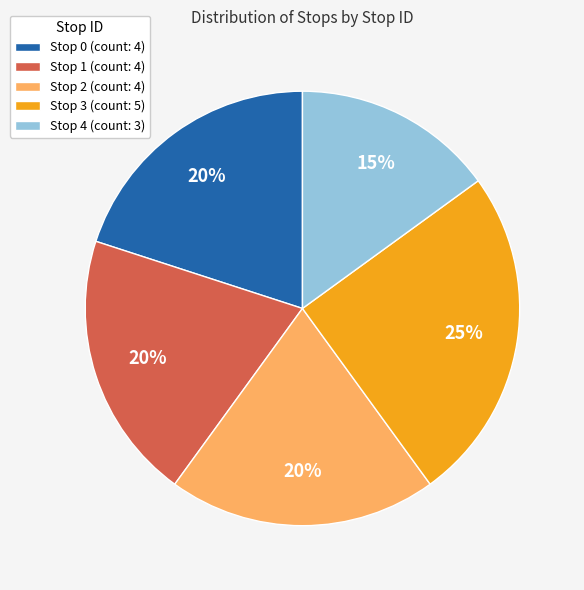

Is the sum of Stop 0 (count: 4) and Stop 3 (count: 5) greater than half?

No